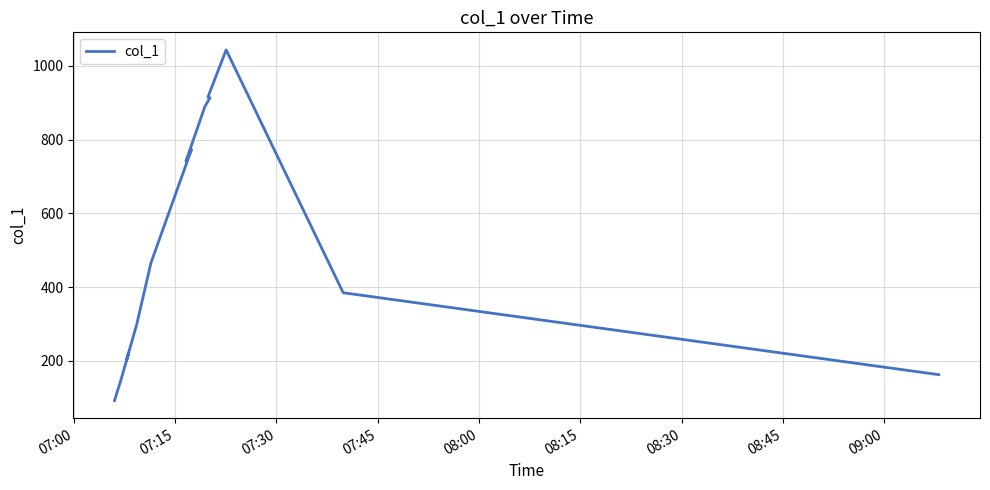

What is the greatest value displayed?

1043.5